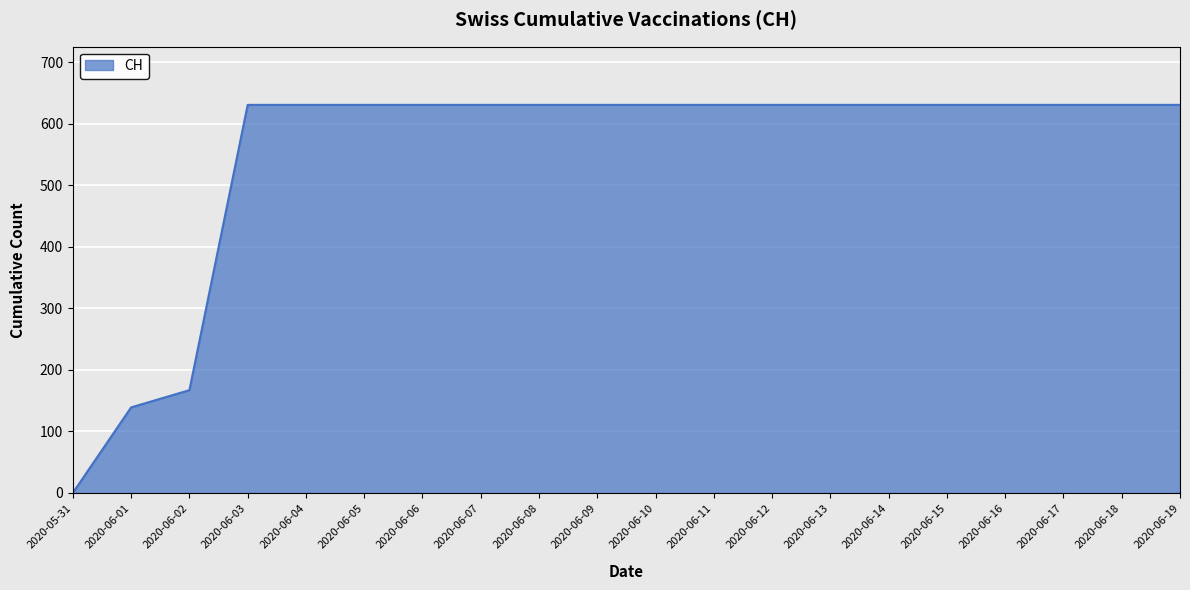

What is the difference between the maximum and minimum values?

631